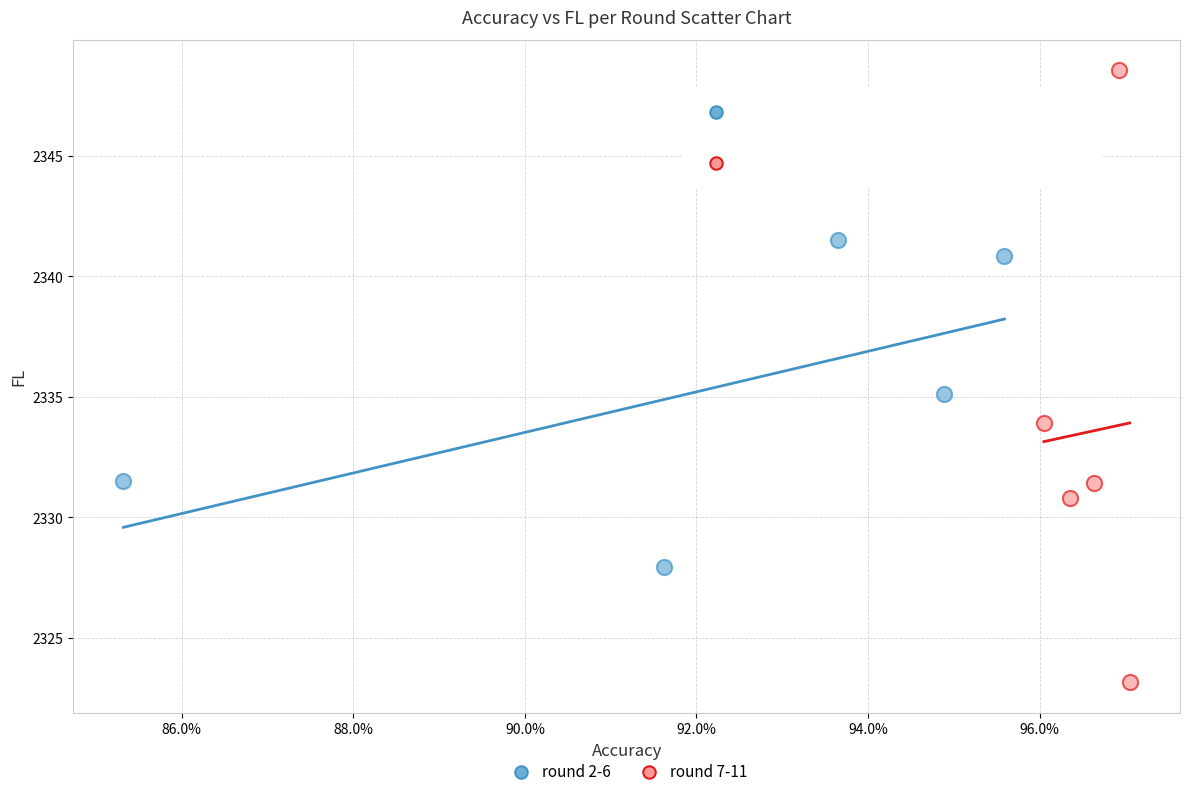

What are all the series names shown in the legend?

round 2-6, round 7-11